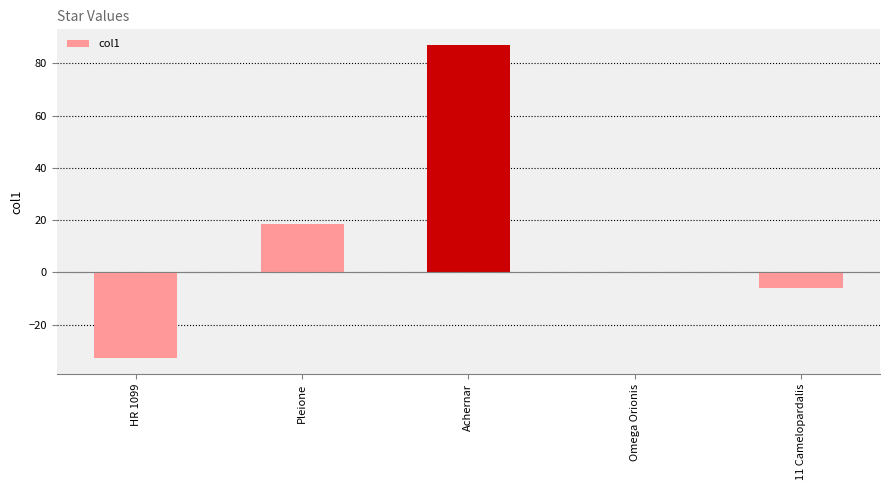

At which label is the value closest to 27?

Pleione